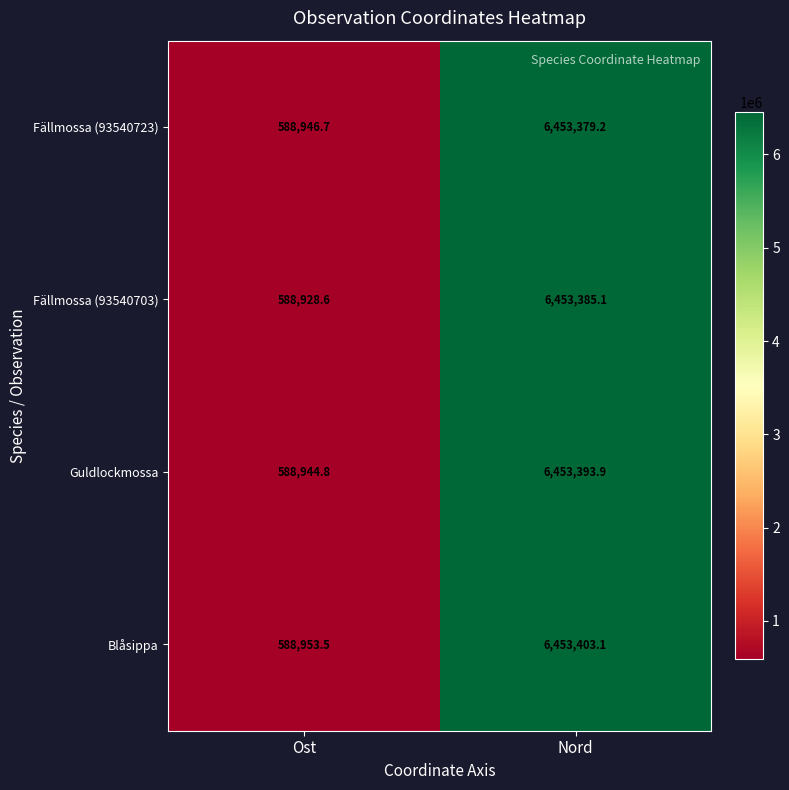

Which series changed the most between Ost and Nord?

Fällmossa (93540703)